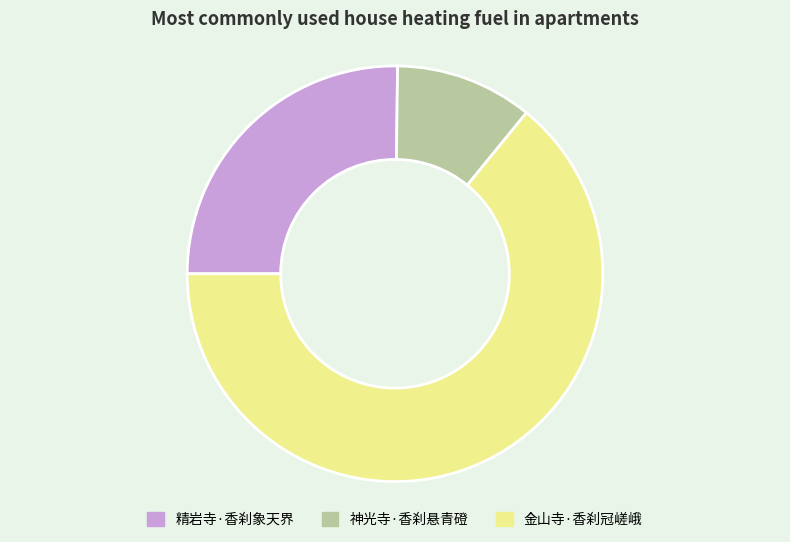

Which slice is the smallest?

神光寺·香刹悬青磴